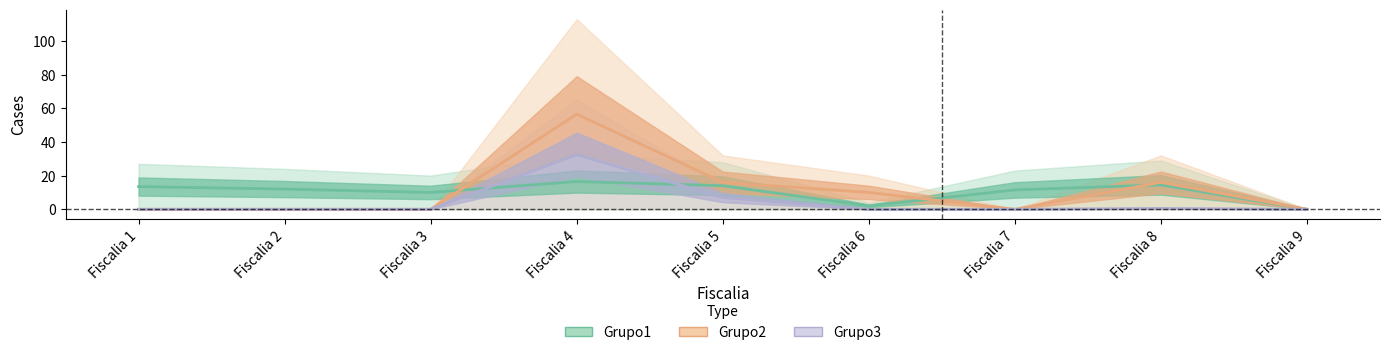

Reading left to right, what are all the values shown in this chart?

Grupo1: Fiscalia 1=13.5	Fiscalia 2=12.0	Fiscalia 3=10.0	Fiscalia 4=16.5	Fiscalia 5=14.0	Fiscalia 6=2.0	Fiscalia 7=11.5	Fiscalia 8=14.5	Fiscalia 9=0.0
Grupo2: Fiscalia 1=0.0	Fiscalia 2=0.0	Fiscalia 3=0.0	Fiscalia 4=56.5	Fiscalia 5=16.0	Fiscalia 6=10.0	Fiscalia 7=0.0	Fiscalia 8=16.0	Fiscalia 9=0.0
Grupo3: Fiscalia 1=0.0	Fiscalia 2=0.0	Fiscalia 3=0.0	Fiscalia 4=32.5	Fiscalia 5=7.0	Fiscalia 6=0.0	Fiscalia 7=0.0	Fiscalia 8=0.5	Fiscalia 9=0.0